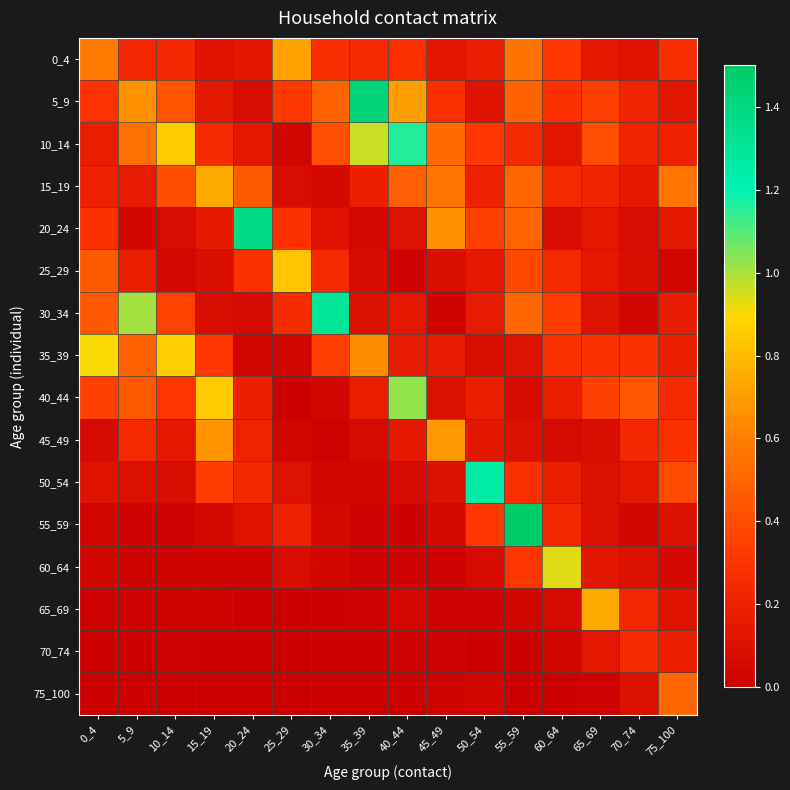

Reading left to right, transcribe all the data shown in this chart.

0_4: 0_4=0.6	5_9=0.2	10_14=0.2	15_19=0.1	20_24=0.1	25_29=0.7	30_34=0.3	35_39=0.2	40_44=0.3	45_49=0.1	50_54=0.2	55_59=0.6	60_64=0.3	65_69=0.1	70_74=0.1	75_100=0.3
5_9: 0_4=0.3	5_9=0.7	10_14=0.4	15_19=0.1	20_24=0.1	25_29=0.3	30_34=0.5	35_39=1.4	40_44=0.7	45_49=0.3	50_54=0.1	55_59=0.5	60_64=0.3	65_69=0.4	70_74=0.2	75_100=0.1
10_14: 0_4=0.2	5_9=0.5	10_14=0.9	15_19=0.3	20_24=0.1	25_29=0.0	30_34=0.4	35_39=1.0	40_44=1.2	45_49=0.5	50_54=0.3	55_59=0.3	60_64=0.1	65_69=0.4	70_74=0.2	75_100=0.2
15_19: 0_4=0.2	5_9=0.2	10_14=0.4	15_19=0.7	20_24=0.5	25_29=0.1	30_34=0.1	35_39=0.2	40_44=0.5	45_49=0.6	50_54=0.2	55_59=0.5	60_64=0.2	65_69=0.2	70_74=0.2	75_100=0.6
20_24: 0_4=0.3	5_9=0.0	10_14=0.1	15_19=0.2	20_24=1.4	25_29=0.3	30_34=0.1	35_39=0.0	40_44=0.1	45_49=0.7	50_54=0.3	55_59=0.5	60_64=0.1	65_69=0.1	70_74=0.1	75_100=0.2
25_29: 0_4=0.5	5_9=0.2	10_14=0.1	15_19=0.1	20_24=0.3	25_29=0.8	30_34=0.3	35_39=0.1	40_44=0.0	45_49=0.1	50_54=0.1	55_59=0.4	60_64=0.2	65_69=0.1	70_74=0.1	75_100=0.0
30_34: 0_4=0.4	5_9=1.0	10_14=0.4	15_19=0.1	20_24=0.1	25_29=0.3	30_34=1.3	35_39=0.1	40_44=0.1	45_49=0.0	50_54=0.2	55_59=0.5	60_64=0.3	65_69=0.1	70_74=0.0	75_100=0.2
35_39: 0_4=0.9	5_9=0.5	10_14=0.9	15_19=0.3	20_24=0.0	25_29=0.0	30_34=0.3	35_39=0.6	40_44=0.2	45_49=0.2	50_54=0.1	55_59=0.1	60_64=0.3	65_69=0.3	70_74=0.3	75_100=0.2
40_44: 0_4=0.4	5_9=0.5	10_14=0.3	15_19=0.9	20_24=0.2	25_29=0.0	30_34=0.0	35_39=0.2	40_44=1.0	45_49=0.1	50_54=0.2	55_59=0.1	60_64=0.2	65_69=0.4	70_74=0.4	75_100=0.3
45_49: 0_4=0.1	5_9=0.2	10_14=0.1	15_19=0.7	20_24=0.2	25_29=0.0	30_34=0.0	35_39=0.1	40_44=0.1	45_49=0.7	50_54=0.1	55_59=0.1	60_64=0.1	65_69=0.1	70_74=0.2	75_100=0.3
50_54: 0_4=0.1	5_9=0.1	10_14=0.1	15_19=0.3	20_24=0.2	25_29=0.1	30_34=0.0	35_39=0.0	40_44=0.1	45_49=0.1	50_54=1.2	55_59=0.3	60_64=0.2	65_69=0.1	70_74=0.1	75_100=0.4
55_59: 0_4=0.0	5_9=0.0	10_14=0.0	15_19=0.1	20_24=0.1	25_29=0.2	30_34=0.1	35_39=0.0	40_44=0.0	45_49=0.1	50_54=0.3	55_59=1.6	60_64=0.2	65_69=0.1	70_74=0.0	75_100=0.1
60_64: 0_4=0.0	5_9=0.0	10_14=0.0	15_19=0.0	20_24=0.0	25_29=0.1	30_34=0.0	35_39=0.0	40_44=0.0	45_49=0.0	50_54=0.1	55_59=0.3	60_64=0.9	65_69=0.1	70_74=0.1	75_100=0.1
65_69: 0_4=0.0	5_9=0.0	10_14=0.0	15_19=0.0	20_24=0.0	25_29=0.0	30_34=0.0	35_39=0.0	40_44=0.0	45_49=0.0	50_54=0.0	55_59=0.0	60_64=0.1	65_69=0.7	70_74=0.2	75_100=0.1
70_74: 0_4=0.0	5_9=0.0	10_14=0.0	15_19=0.0	20_24=0.0	25_29=0.0	30_34=0.0	35_39=0.0	40_44=0.0	45_49=0.0	50_54=0.0	55_59=0.0	60_64=0.0	65_69=0.1	70_74=0.3	75_100=0.2
75_100: 0_4=0.0	5_9=0.0	10_14=0.0	15_19=0.0	20_24=0.0	25_29=0.0	30_34=0.0	35_39=0.0	40_44=0.0	45_49=0.0	50_54=0.0	55_59=0.0	60_64=0.0	65_69=0.0	70_74=0.1	75_100=0.5